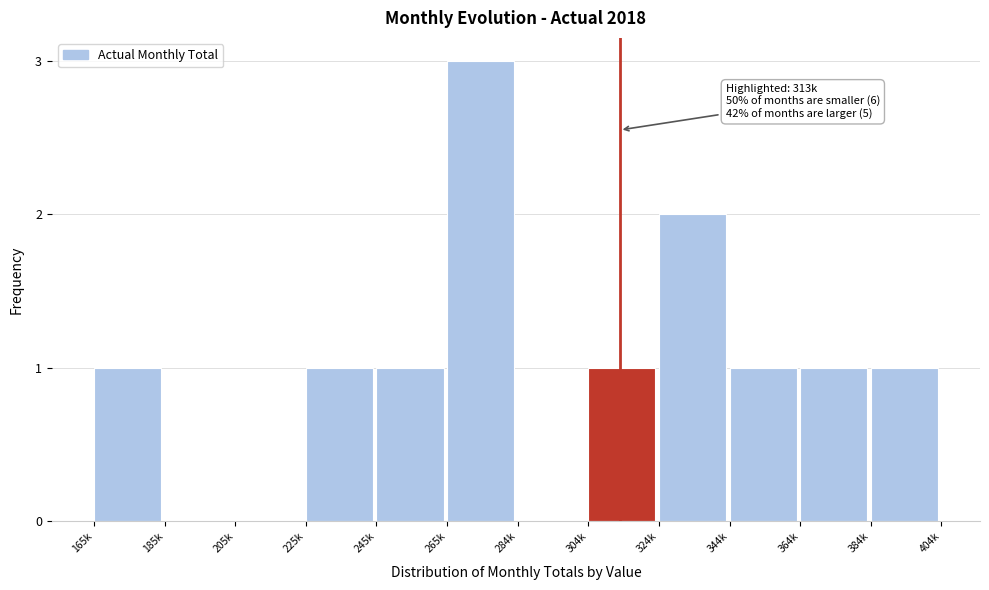

Reading right to left, list all the values displayed in this chart.

384k=1	364k=1	344k=1	324k=2	304k=1	284k=0	265k=3	245k=1	225k=1	205k=0	185k=0	165k=1